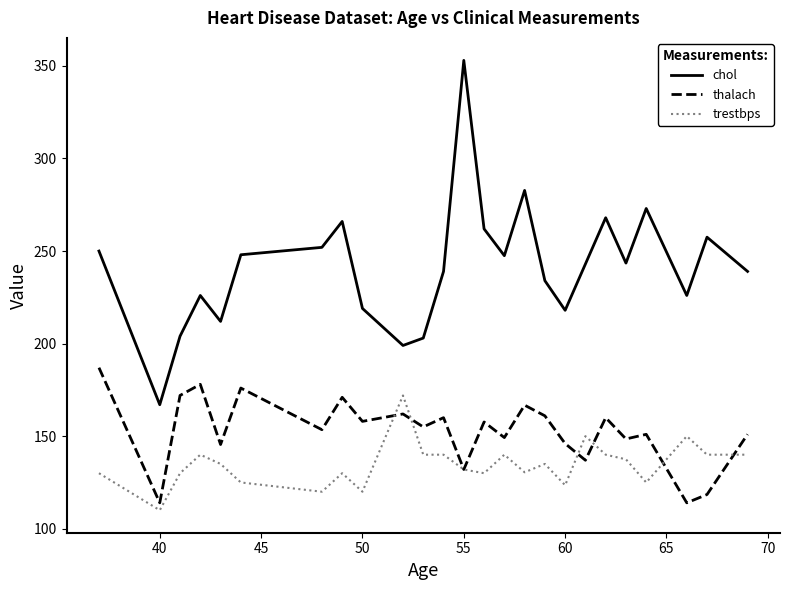

List the series in order of their peak value, lowest first.

trestbps, thalach, chol